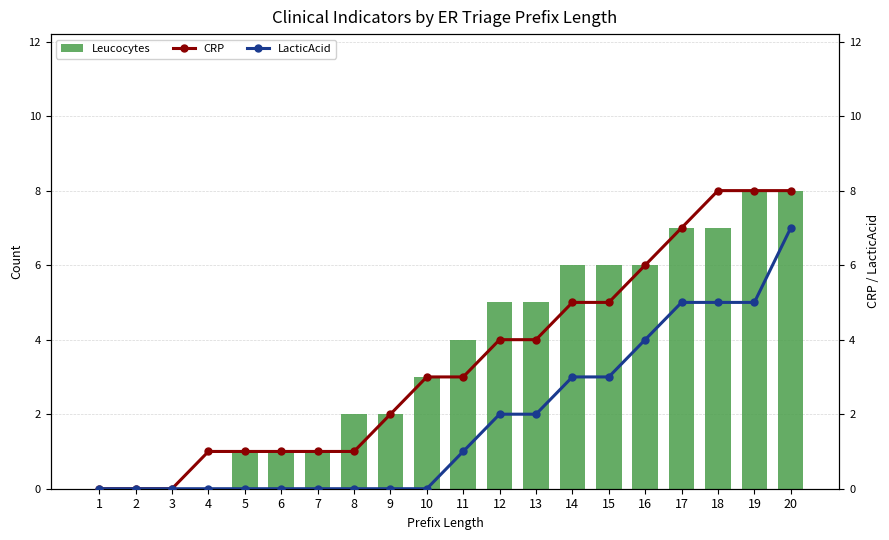

What is the spread (max minus min) of values at 17?

2